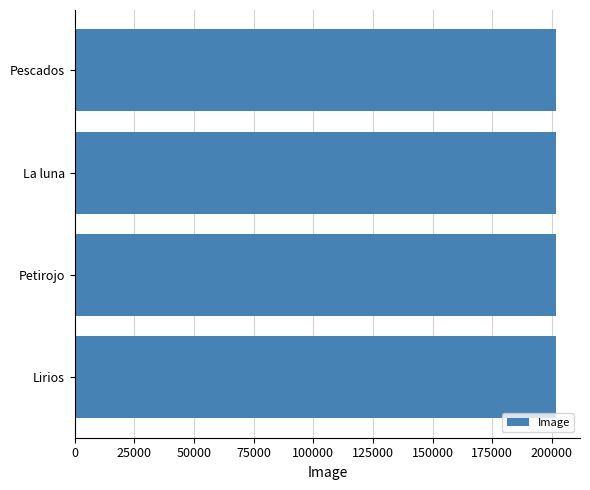

What is the smallest value displayed?

201601